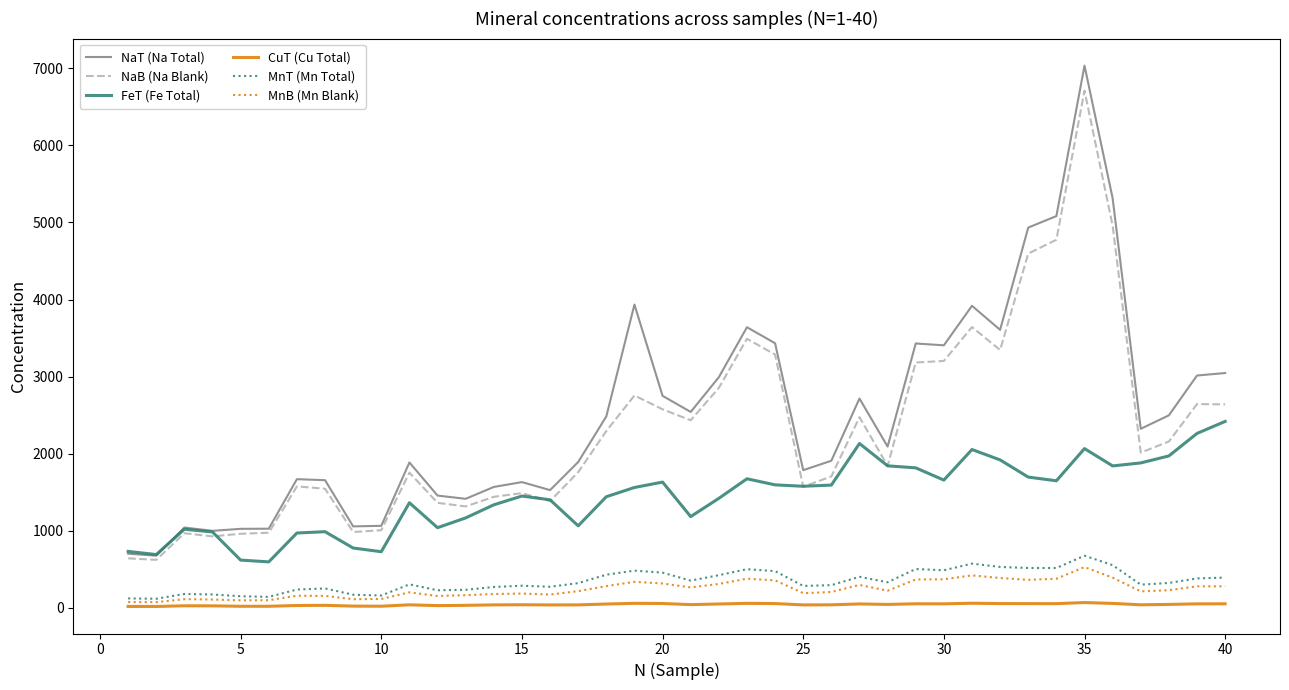

What is the lowest value of the NaT (Na Total) series?

674.0